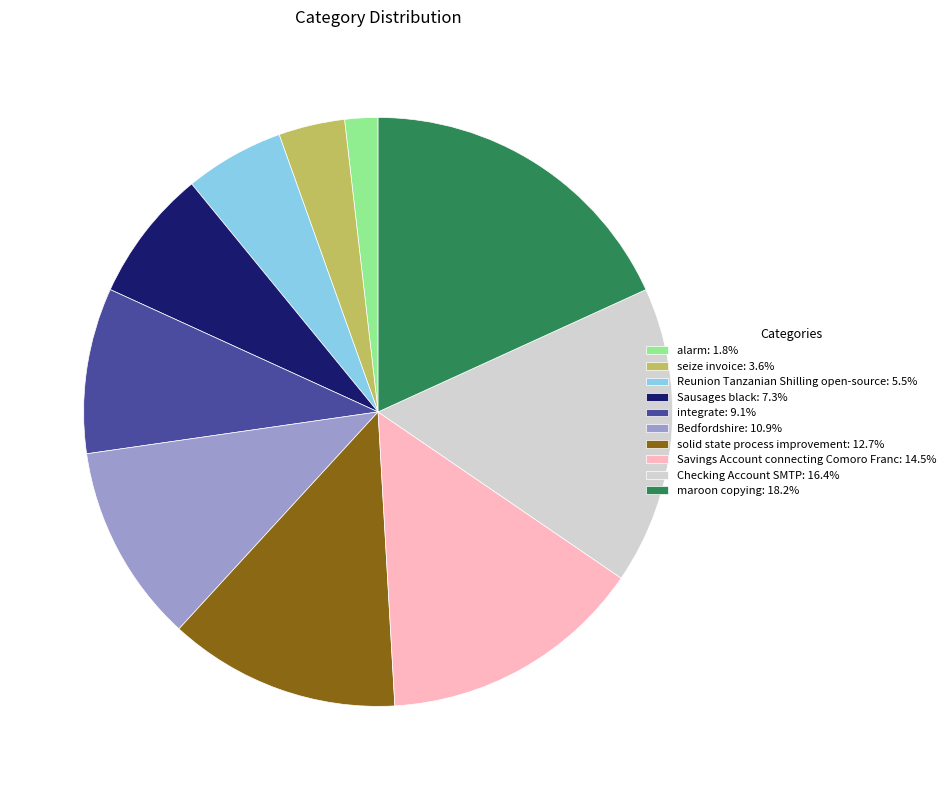

Which slice is the largest?

maroon copying